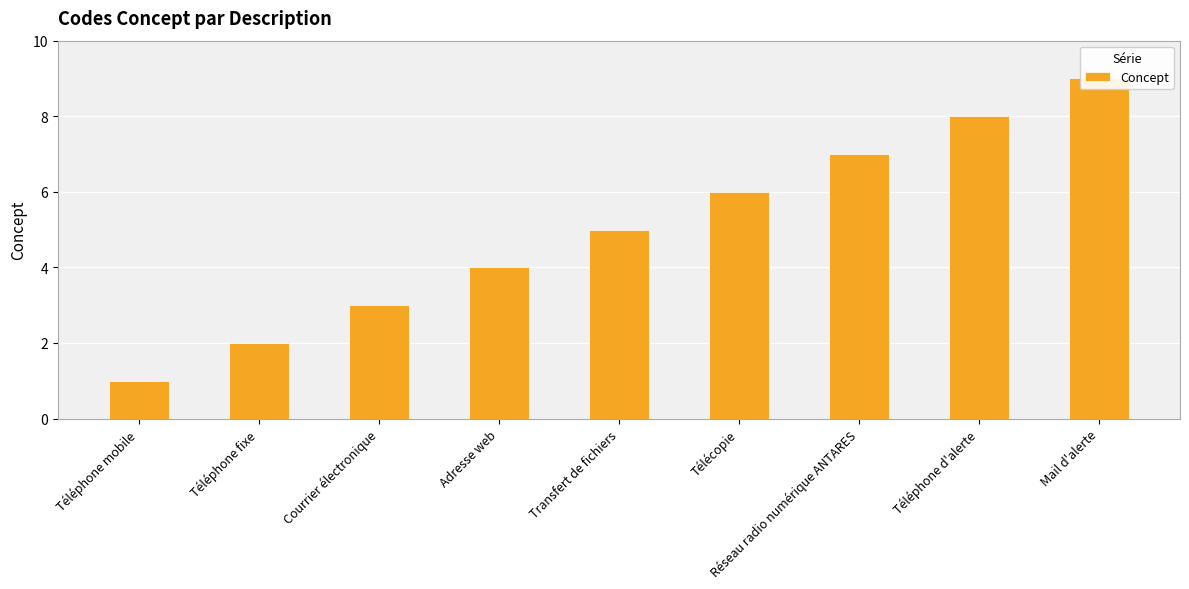

Which label corresponds to the smallest value in the chart?

Téléphone mobile